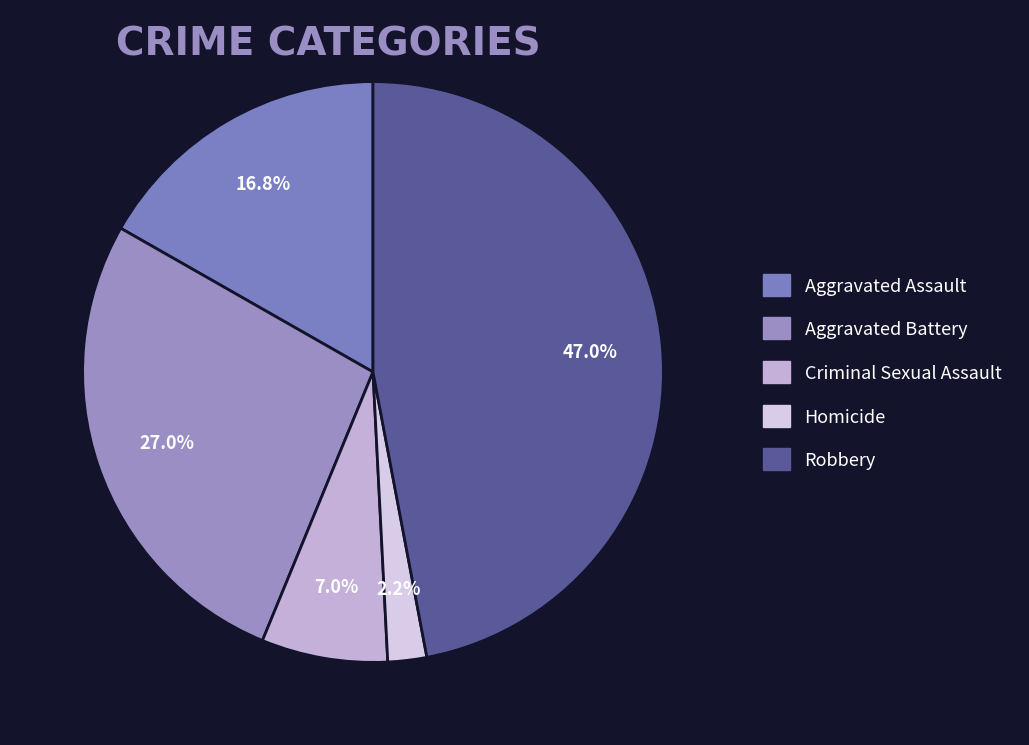

To the nearest percent, what percentage of the pie is Aggravated Battery?

27%